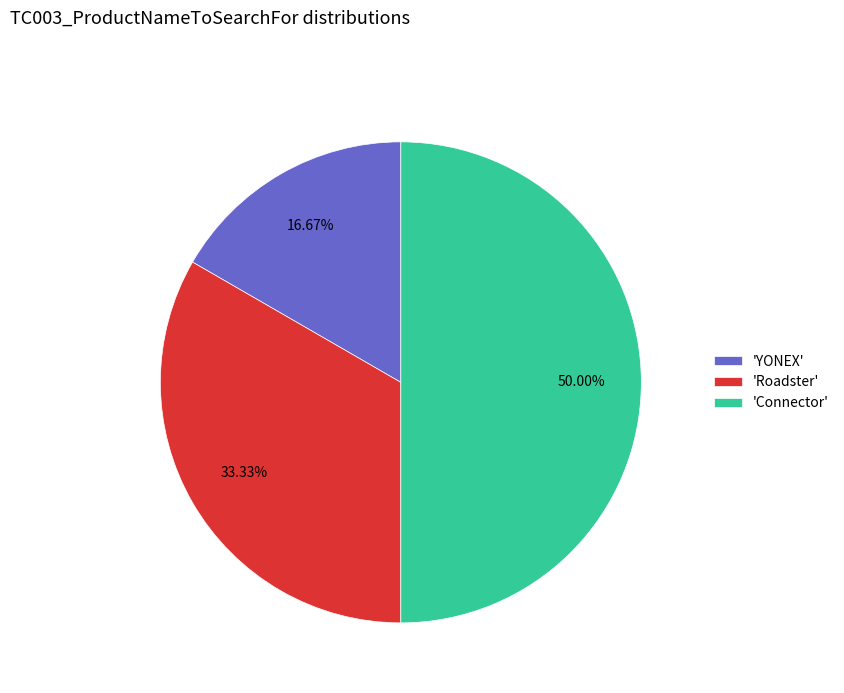

To the nearest percent, what is the average slice percentage?

33%